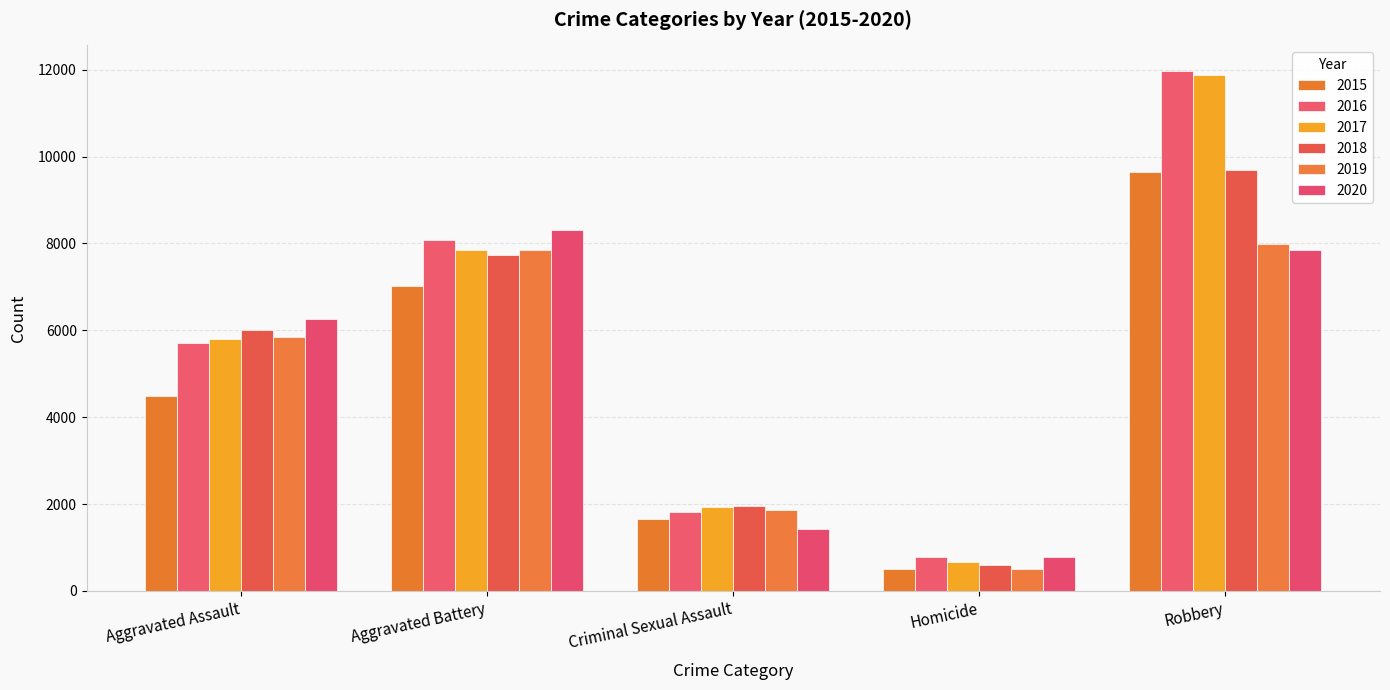

What is the difference between the maximum and second lowest values in the 2017 series?

9953